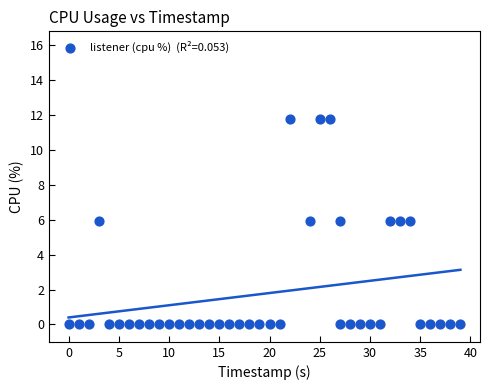

What is the range of Y values (max minus min)?

11.8